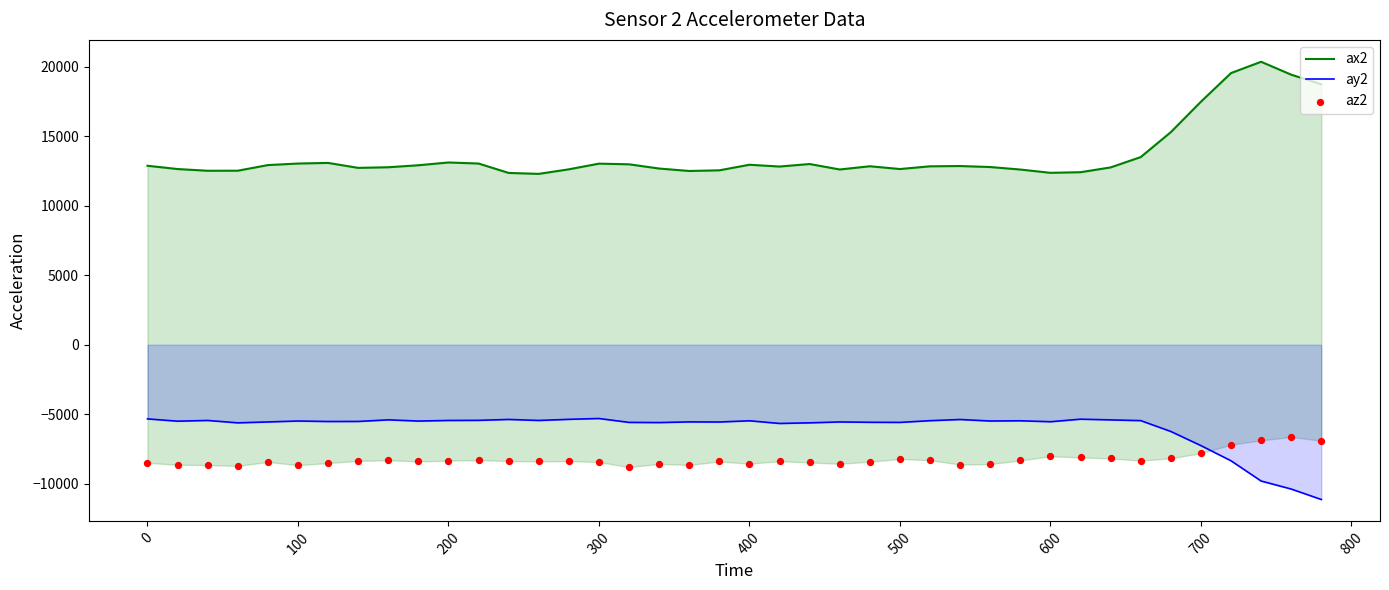

What is the highest value of the ay2 series?

-5304